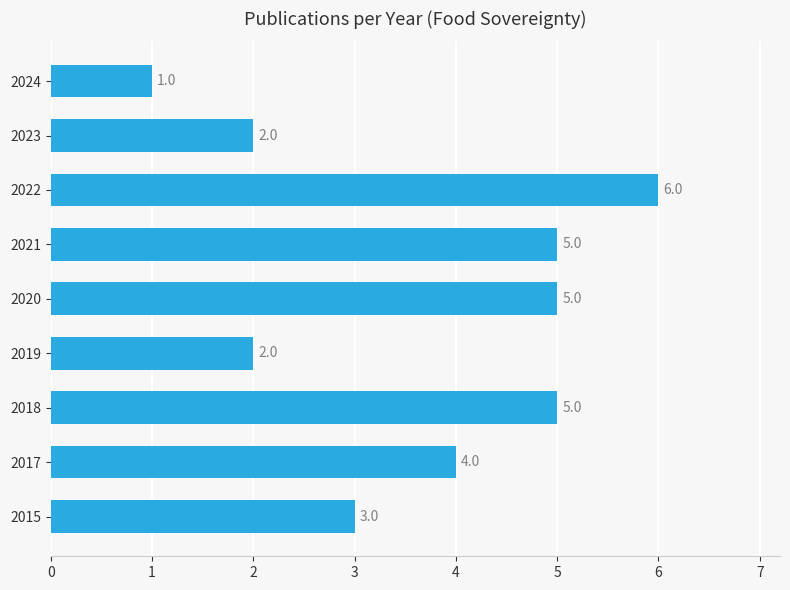

How many data points does each series have?

9